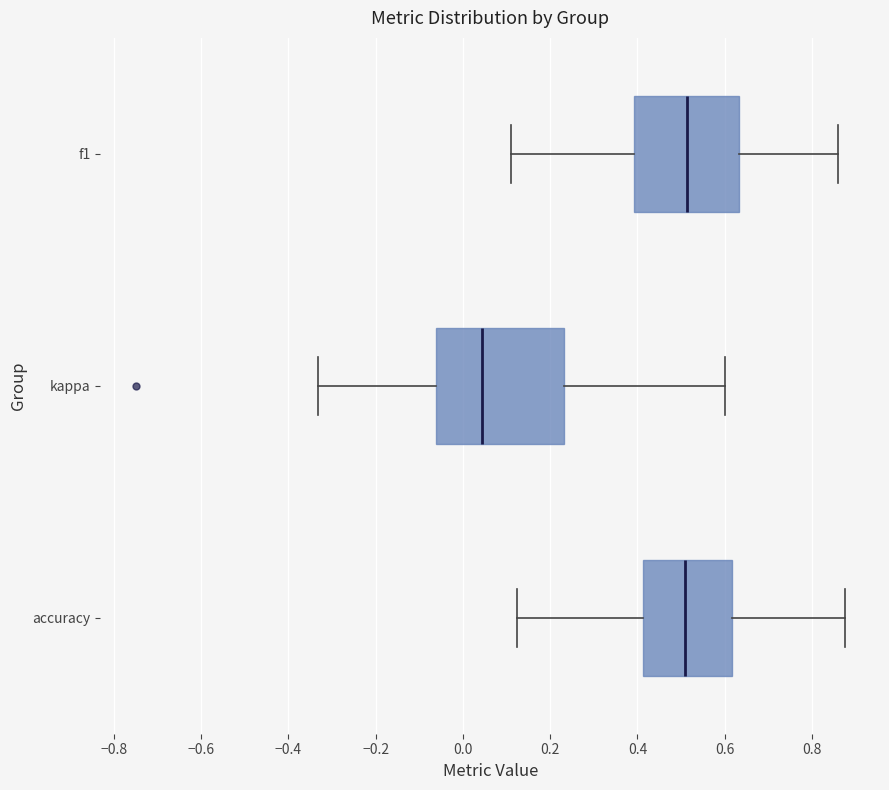

Reading bottom to top, transcribe this box plot: for each box, give where its median line is, the range the box spans, and where its two whiskers end, as read against the x-axis. The values are not printed on the chart, so give them approximately, as read against the axis.

accuracy: median 0.50, box 0.42 to 0.62, whiskers 0.12 to 0.88
kappa: median 0.04, box -0.06 to 0.24, whiskers -0.34 to 0.60
f1: median 0.52, box 0.40 to 0.64, whiskers 0.12 to 0.86